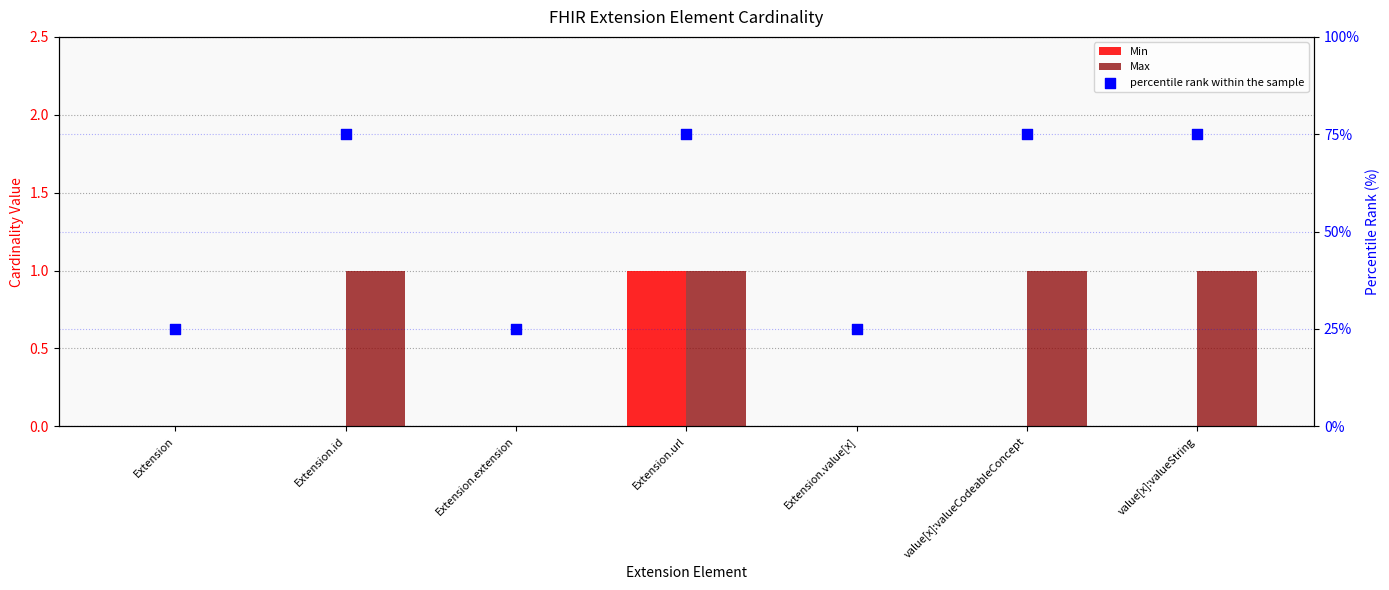

Which series reaches the maximum Y coordinate?

percentile rank within the sample